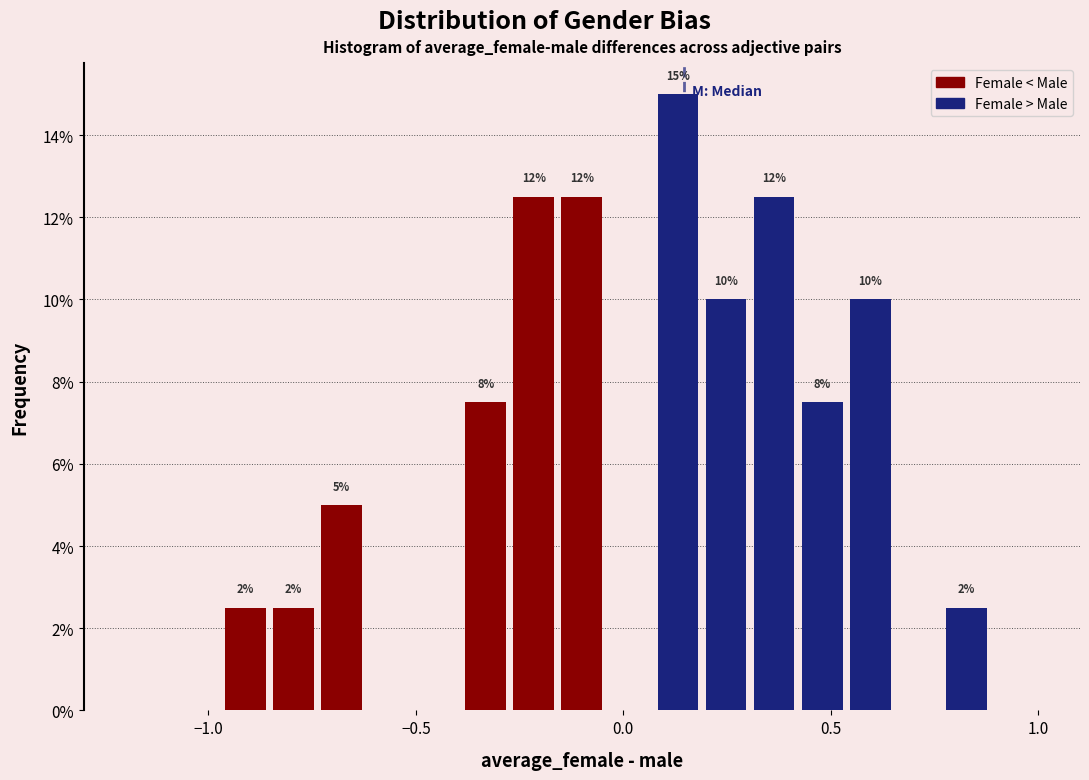

Read against the x-axis, roughly where is the centre of the tallest bar?

0.15